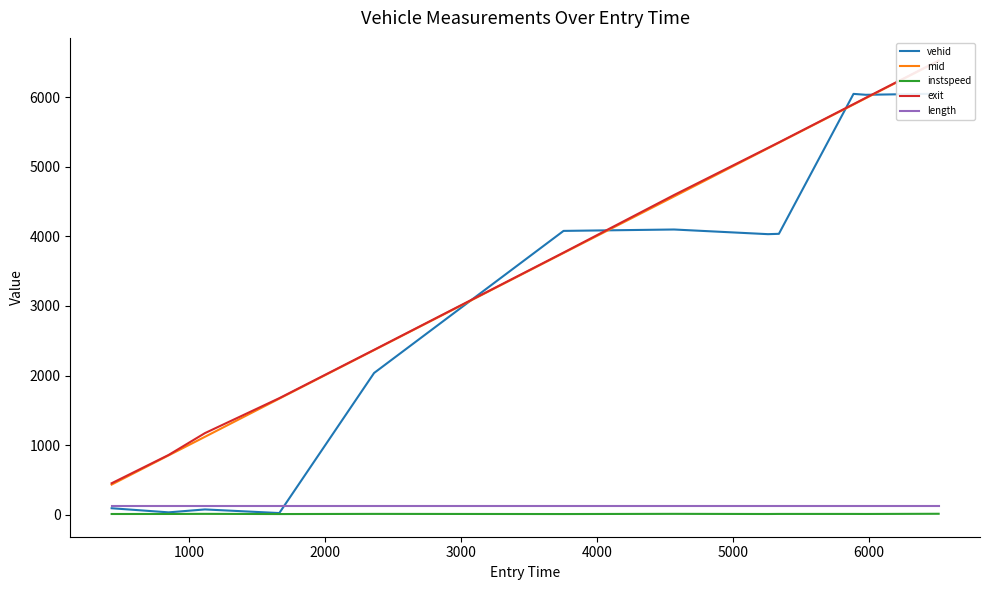

How many data points in exit are above 4593?

6